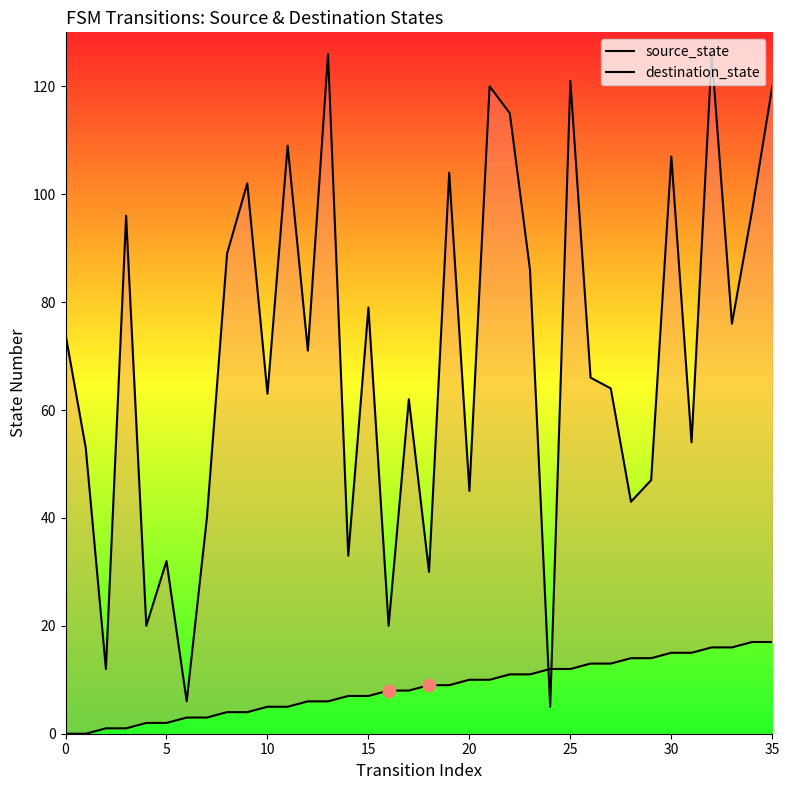

Which series contains the lowest Y value?

source_state